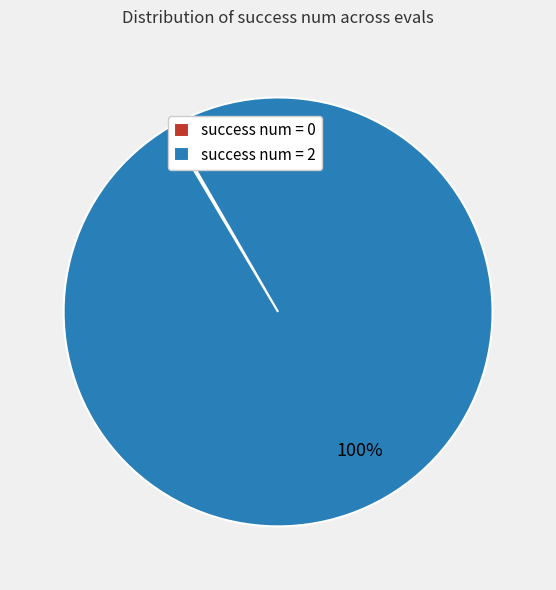

What is the largest slice in the pie chart?

success num = 2